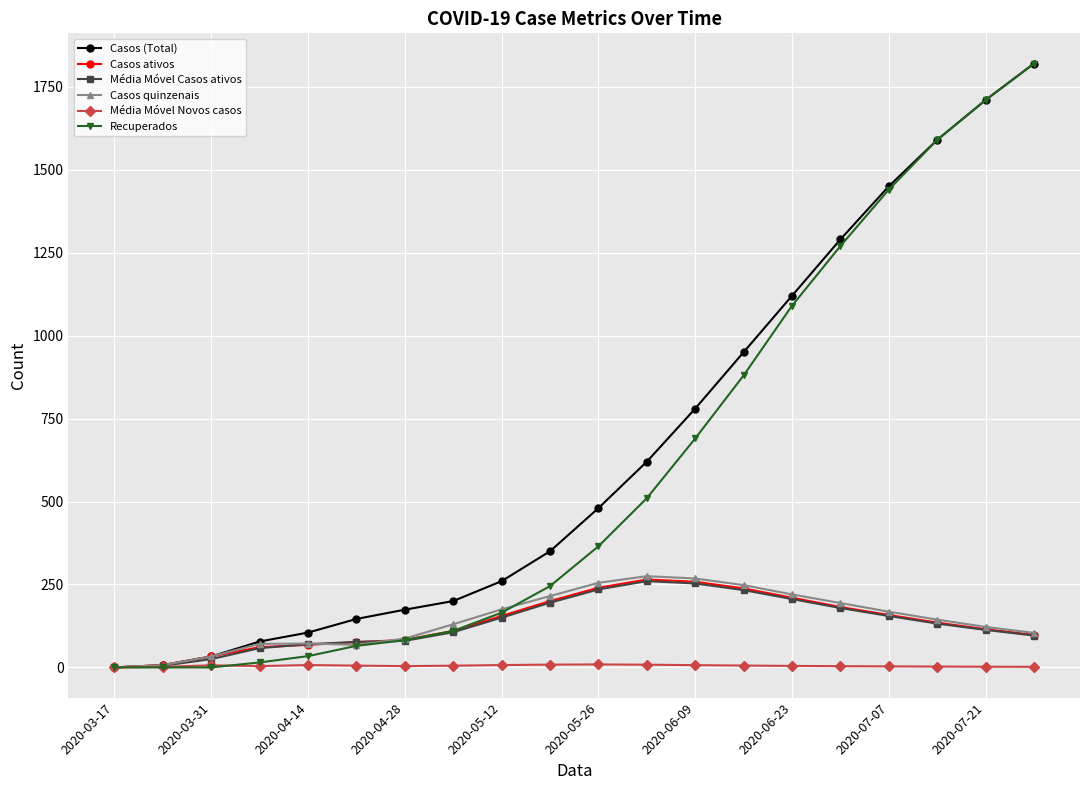

What is the value of the Recuperados point at the 8th from the left?

110.0